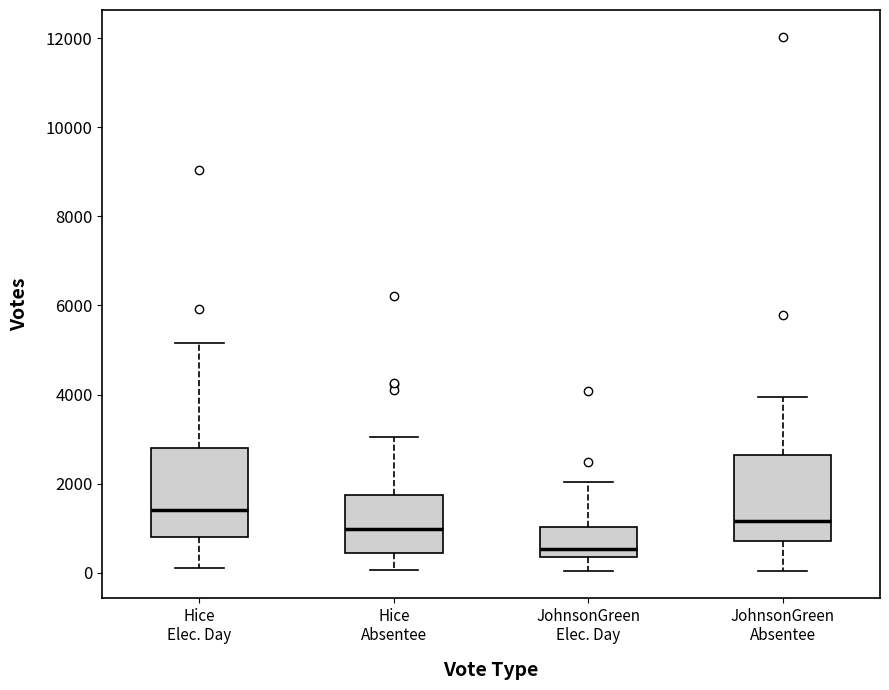

Reading left to right, read every box against the y-axis: the position of its median line, the range the box covers, and the ends of its whiskers. The values are not printed on the chart, so give them approximately, as read against the axis.

Hice Elec. Day: median 1400, box 800 to 2800, whiskers 200 to 5200
Hice Absentee: median 1000, box 400 to 1800, whiskers 0 to 3000
JohnsonGreen Elec. Day: median 600, box 400 to 1000, whiskers 0 to 2000
JohnsonGreen Absentee: median 1200, box 800 to 2600, whiskers 0 to 4000